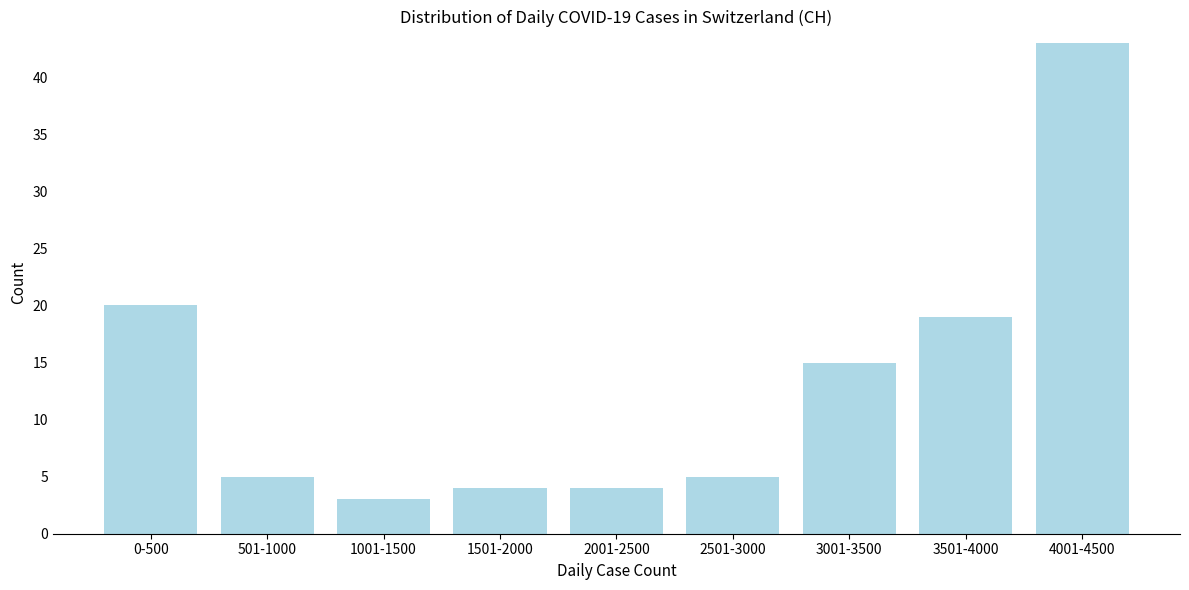

Reading right to left, what are all the values shown in this chart?

4001-4500=43	3501-4000=19	3001-3500=15	2501-3000=5	2001-2500=4	1501-2000=4	1001-1500=3	501-1000=5	0-500=20